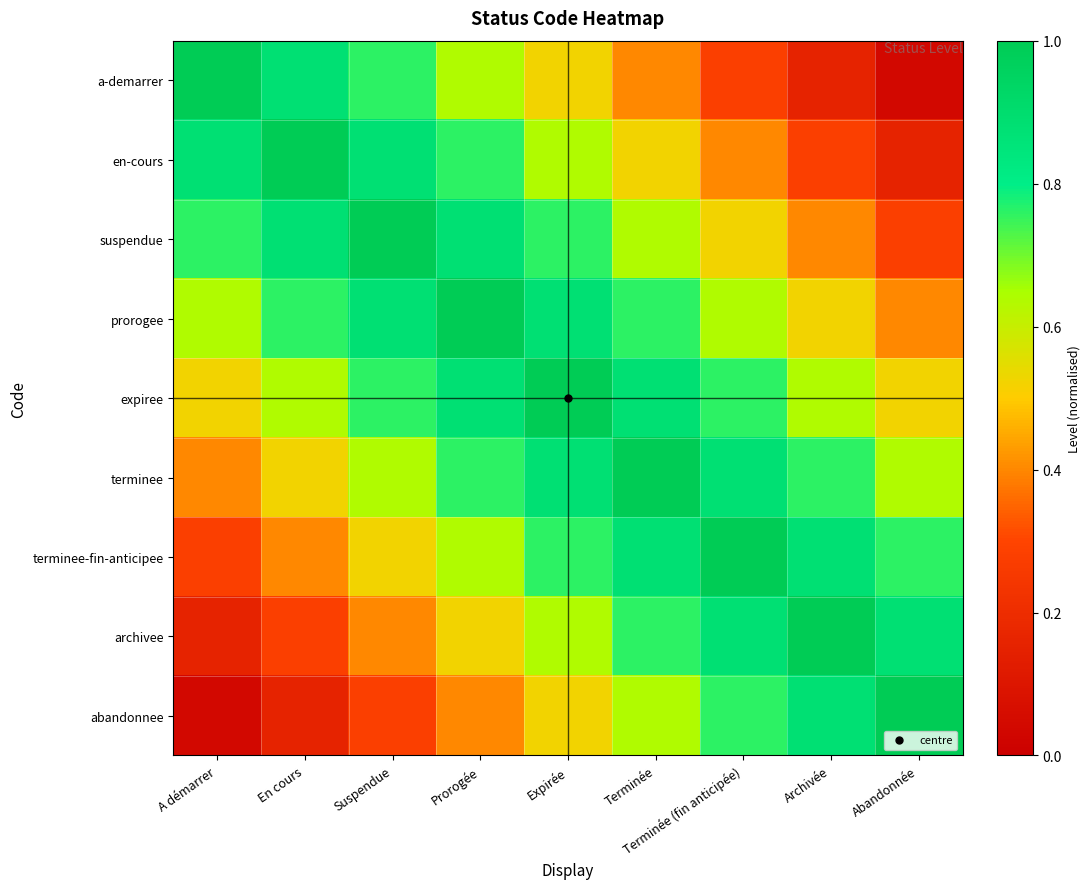

What is the spread (max minus min) of values at A démarrer?

1.0